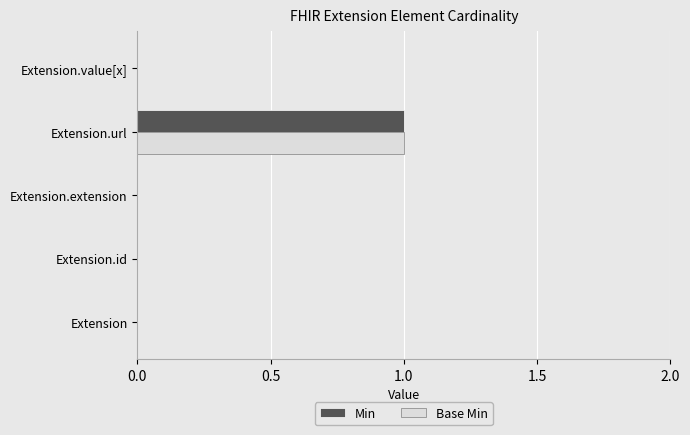

What are all the series names shown in the legend?

Min, Base Min